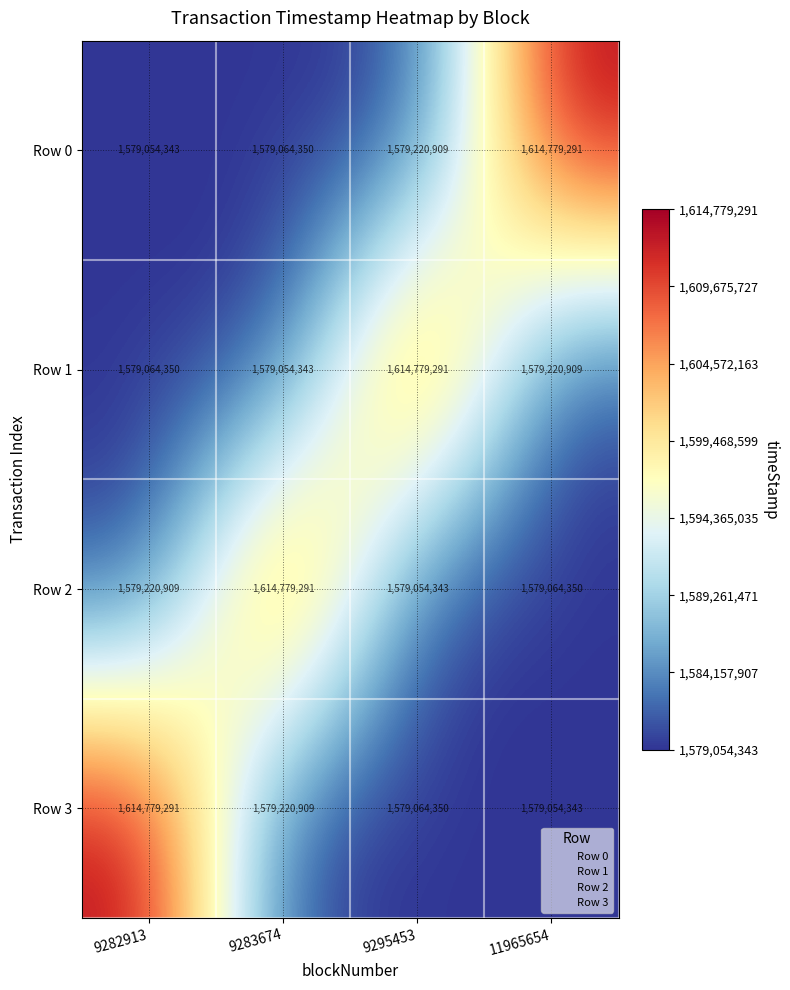

Reading left to right, list all the values displayed in this chart.

Row 0: 9282913=1579054343	9283674=1579064350	9295453=1579220909	11965654=1614779291
Row 1: 9282913=1579064350	9283674=1579054343	9295453=1614779291	11965654=1579220909
Row 2: 9282913=1579220909	9283674=1614779291	9295453=1579054343	11965654=1579064350
Row 3: 9282913=1614779291	9283674=1579220909	9295453=1579064350	11965654=1579054343